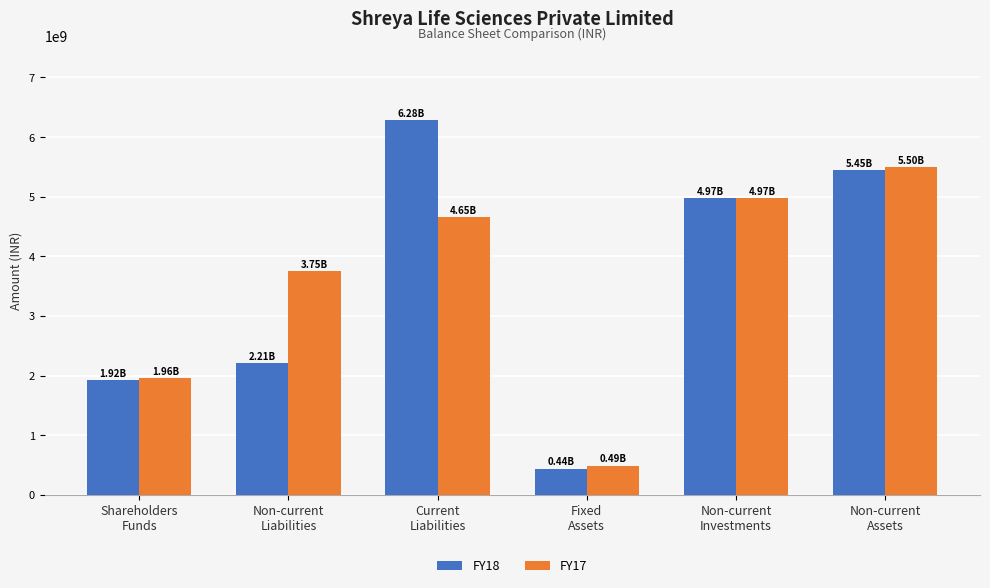

What is the lowest value of the FY17 series?

488080000